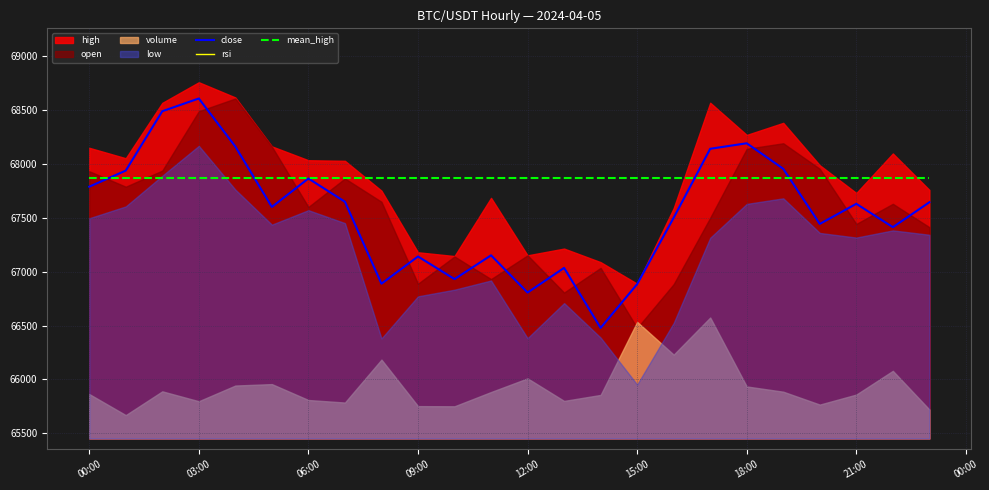

True or false: mean_high and rsi intersect in this chart.

False